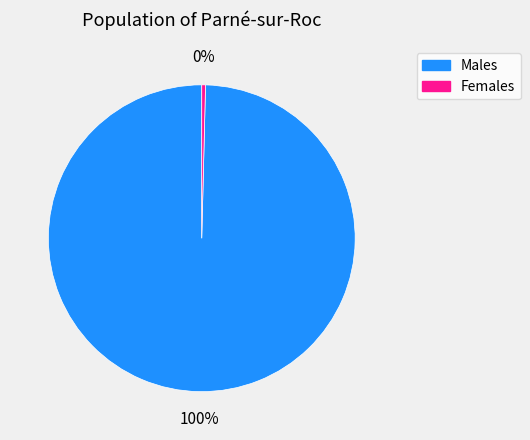

The Females slice represents 0% of the pie. True or false?

True